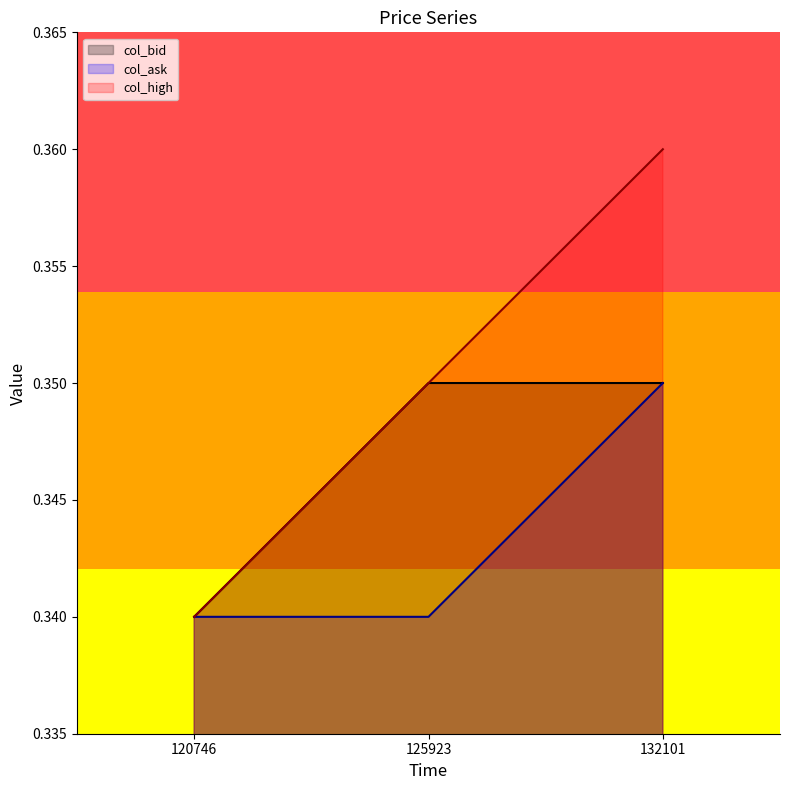

At which label is col_high closest to 0?

120746